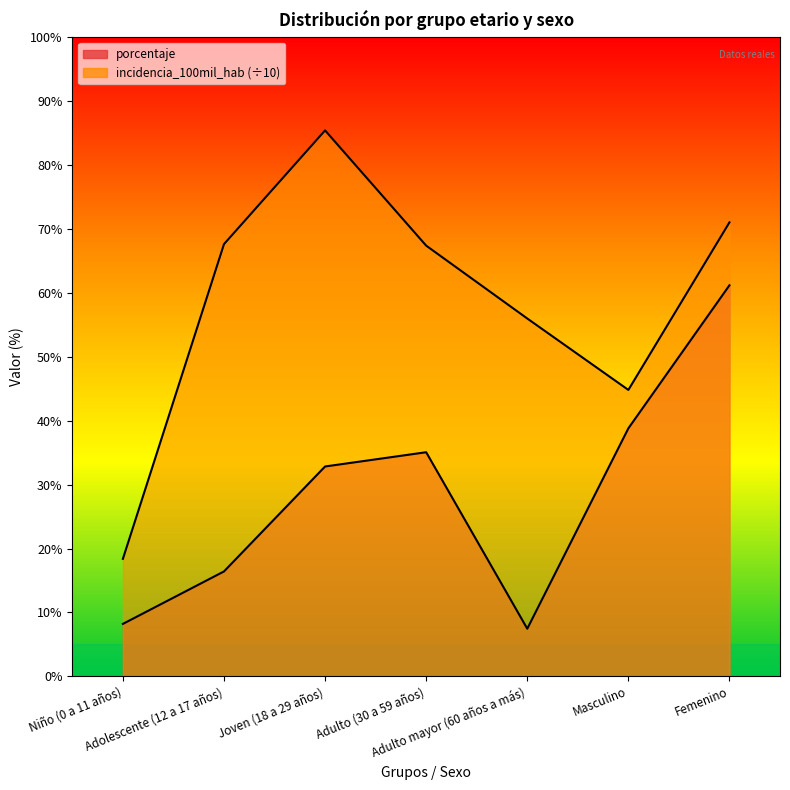

List the series in order of their peak value, lowest first.

porcentaje, incidencia_100mil_hab